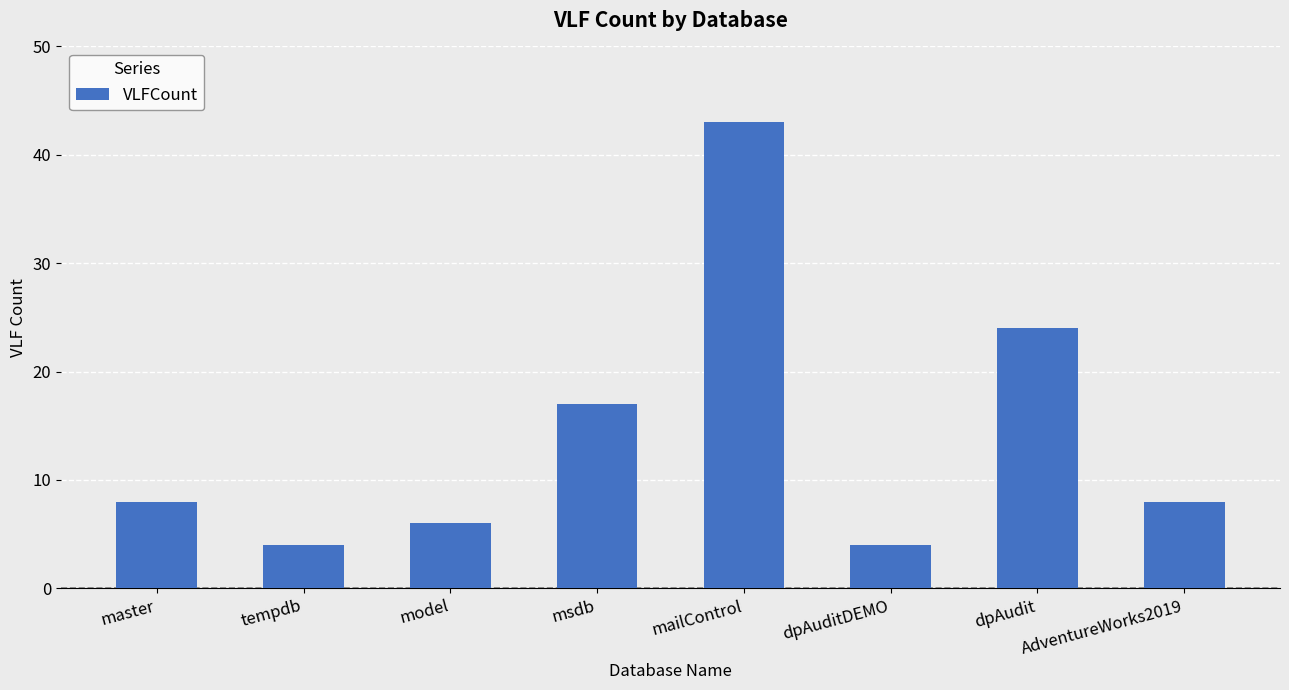

What is the difference between the values at msdb and mailControl?

26